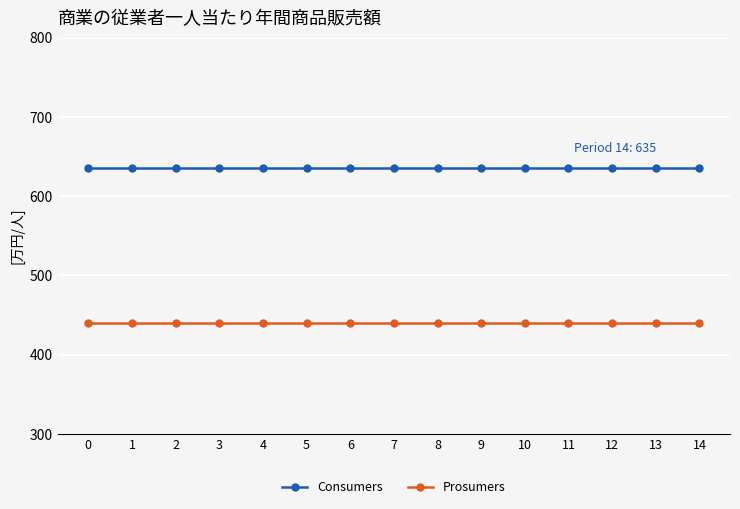

What is the value of the Prosumers point at the 6th from the left?

440